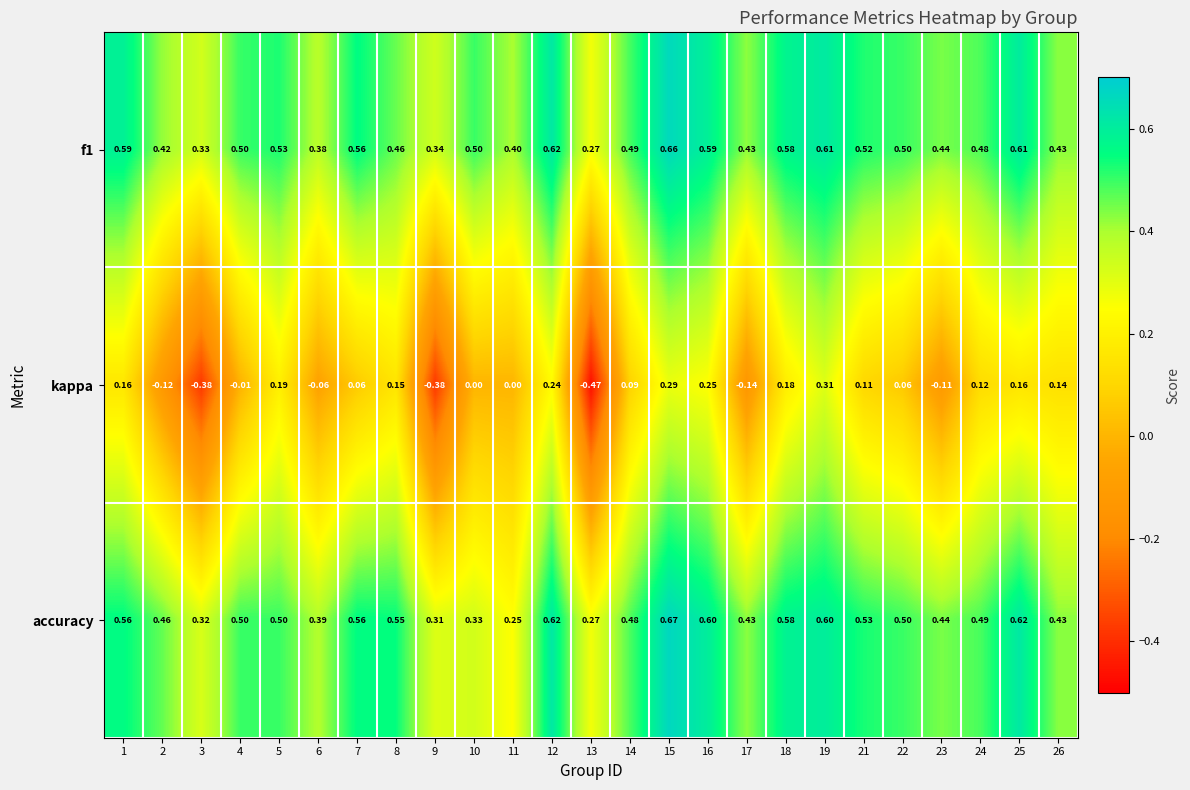

Count the number of data series in this chart.

3